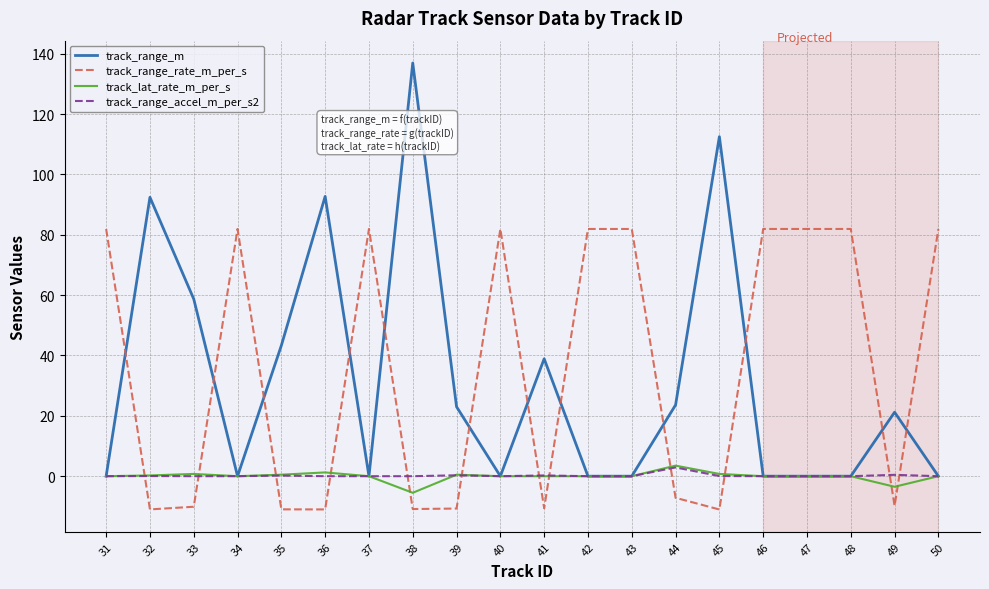

How many categories are shown in the chart?

20